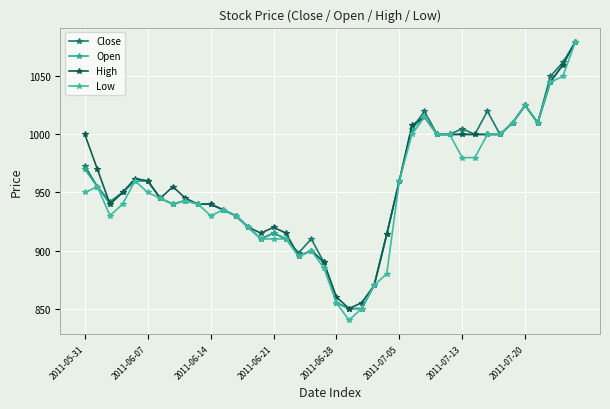

What is the lowest value of the Close series?

850